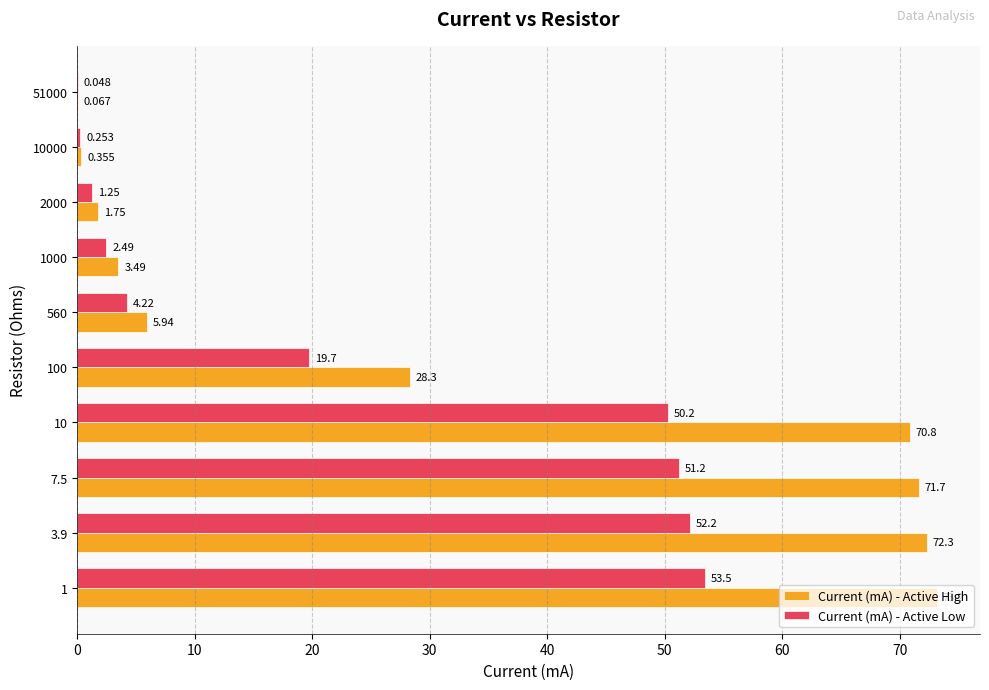

Is the value of Current (mA) - Active High at 100 greater than the value of Current (mA) - Active Low at 10?

No